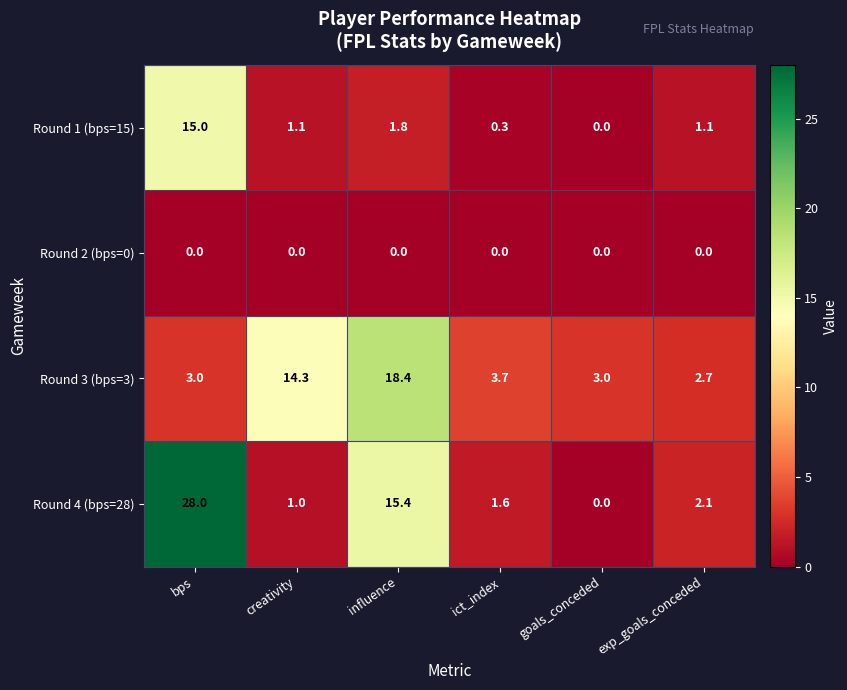

Reading left to right, extract all data points from this chart.

Round 1 (bps=15): bps=15.0	creativity=1.1	influence=1.8	ict_index=0.3	goals_conceded=0.0	exp_goals_conceded=1.1
Round 2 (bps=0): bps=0.0	creativity=0.0	influence=0.0	ict_index=0.0	goals_conceded=0.0	exp_goals_conceded=0.0
Round 3 (bps=3): bps=3.0	creativity=14.3	influence=18.4	ict_index=3.7	goals_conceded=3.0	exp_goals_conceded=2.7
Round 4 (bps=28): bps=28.0	creativity=1.0	influence=15.4	ict_index=1.6	goals_conceded=0.0	exp_goals_conceded=2.1